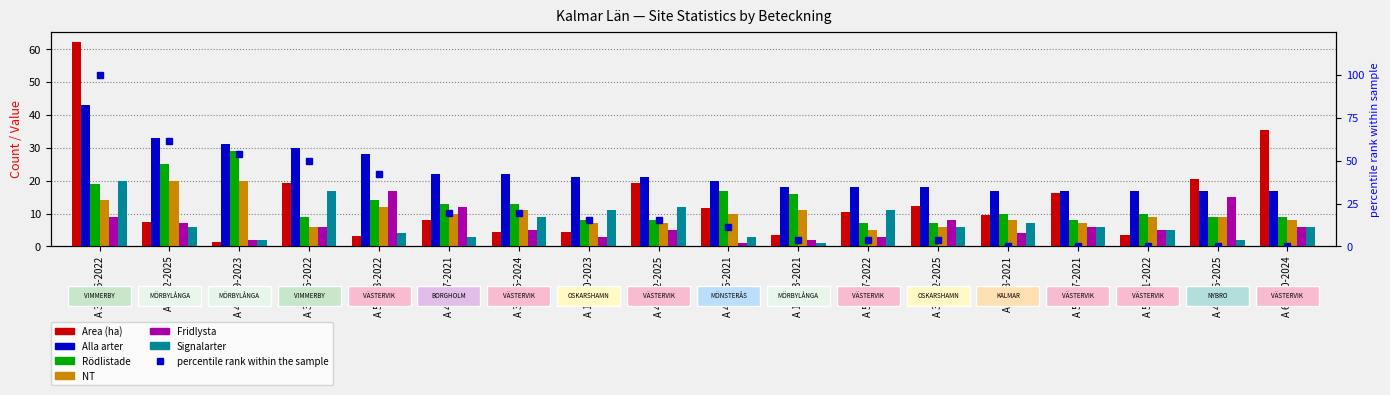

What are all the series names shown in the legend?

Area (ha), Alla arter, Rödlistade, NT, Fridlysta, Signalarter